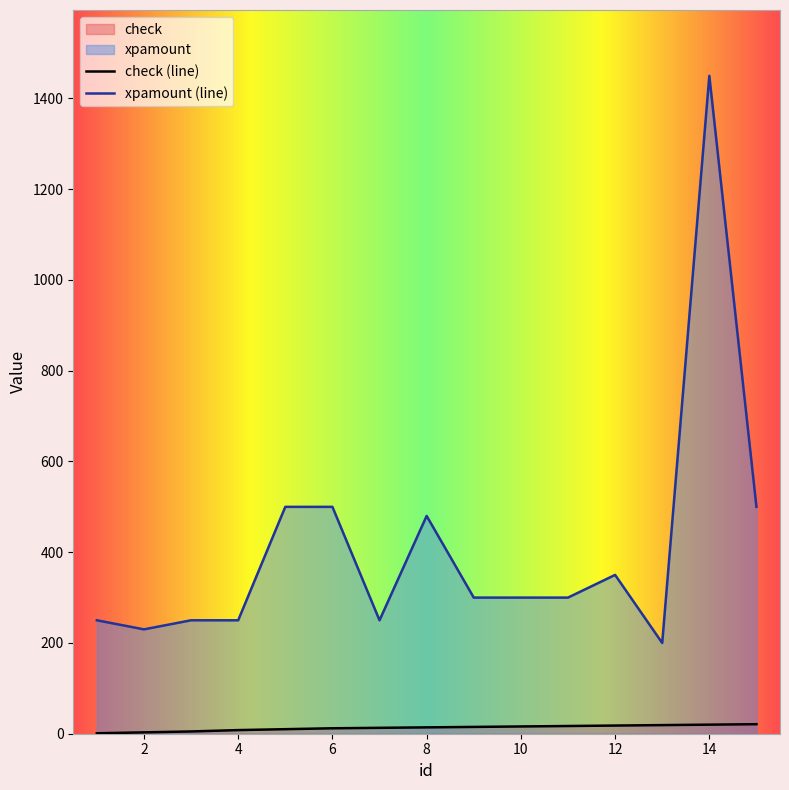

Is it true that check equals 16 at 10?

True